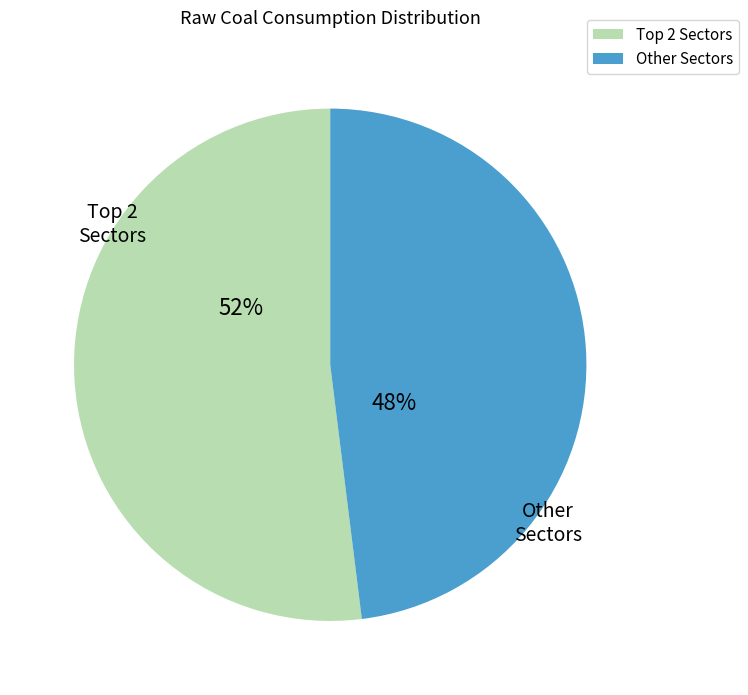

Count the number of slices in the pie.

2